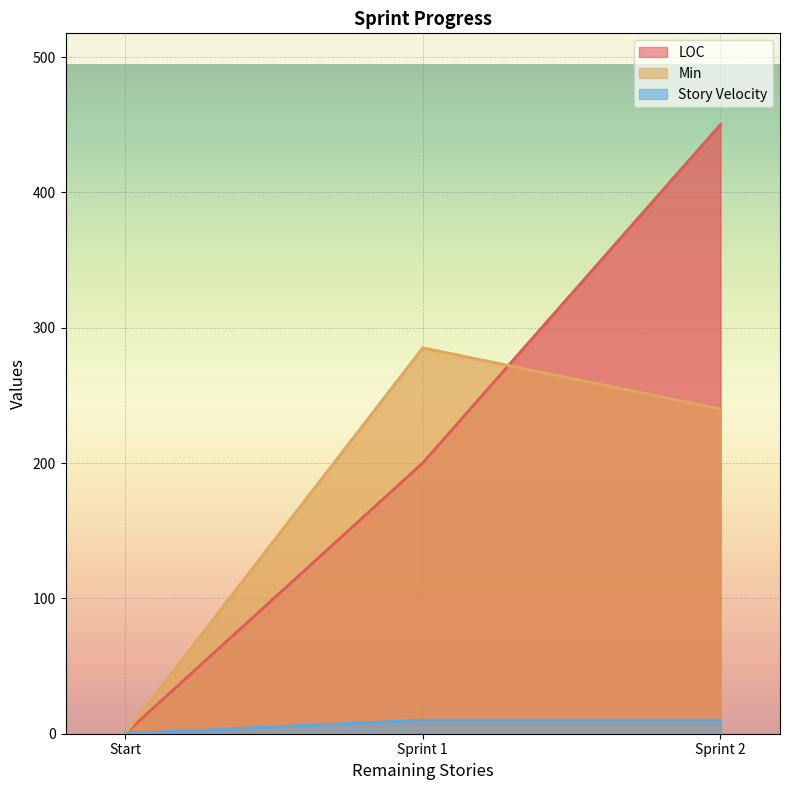

Reading right to left, transcribe all the data shown in this chart.

LOC: Sprint 2=450	Sprint 1=200	Start=0
Min: Sprint 2=240	Sprint 1=285	Start=0
Story Velocity: Sprint 2=10	Sprint 1=10	Start=0